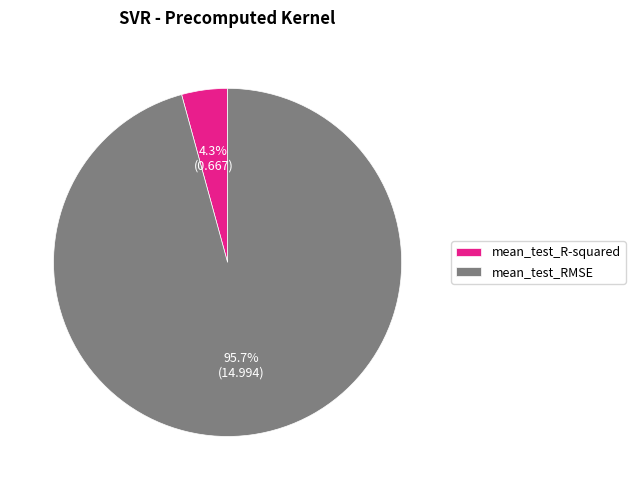

Which category has the biggest portion of the pie?

mean_test_RMSE